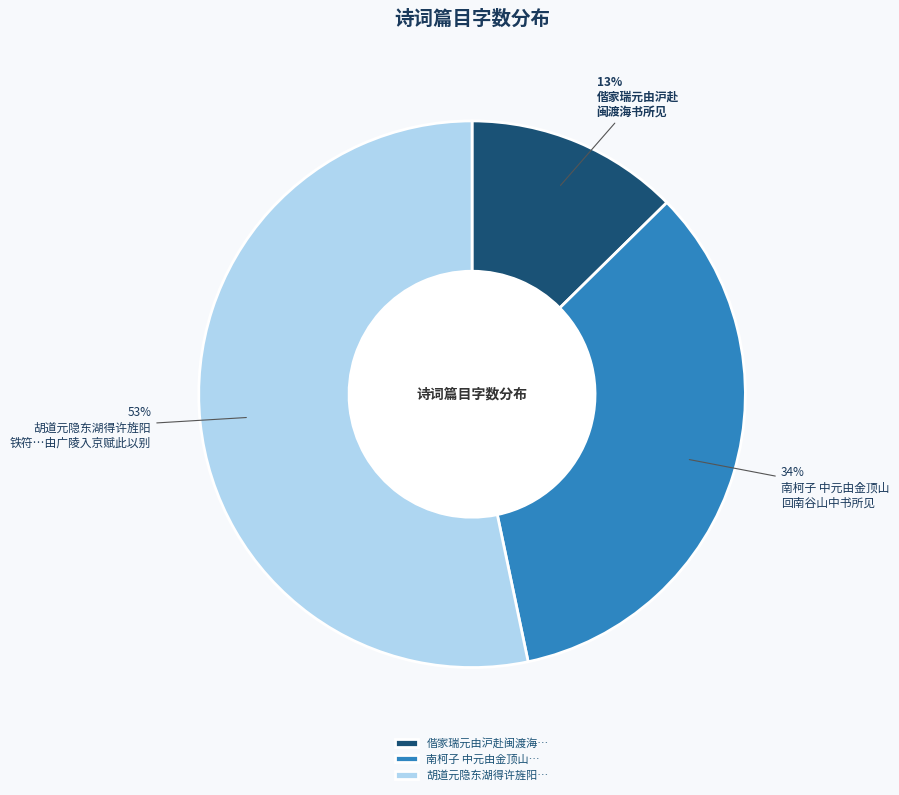

Do 胡道元隐东湖得许旌阳… and 偕家瑞元由沪赴闽渡海… together represent more than half of the pie?

Yes